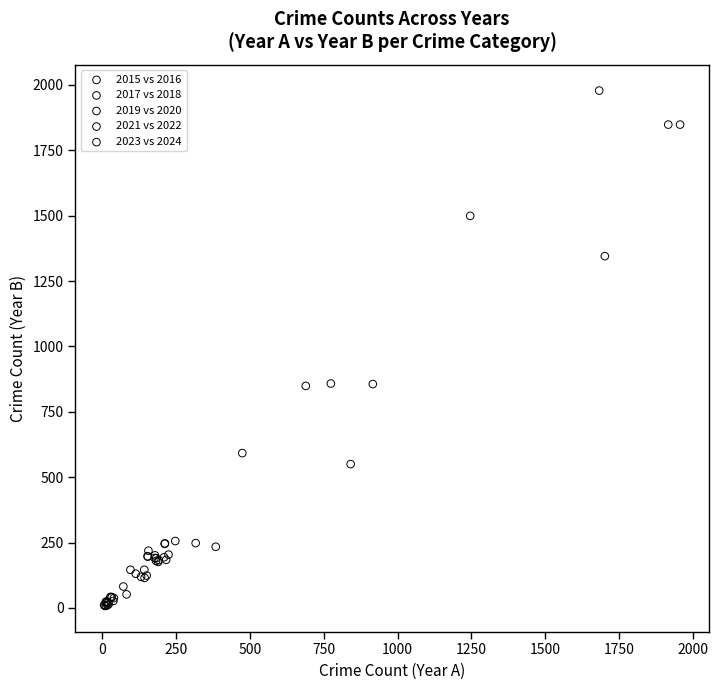

Which series has the largest Y range (max minus min)?

2015 vs 2016